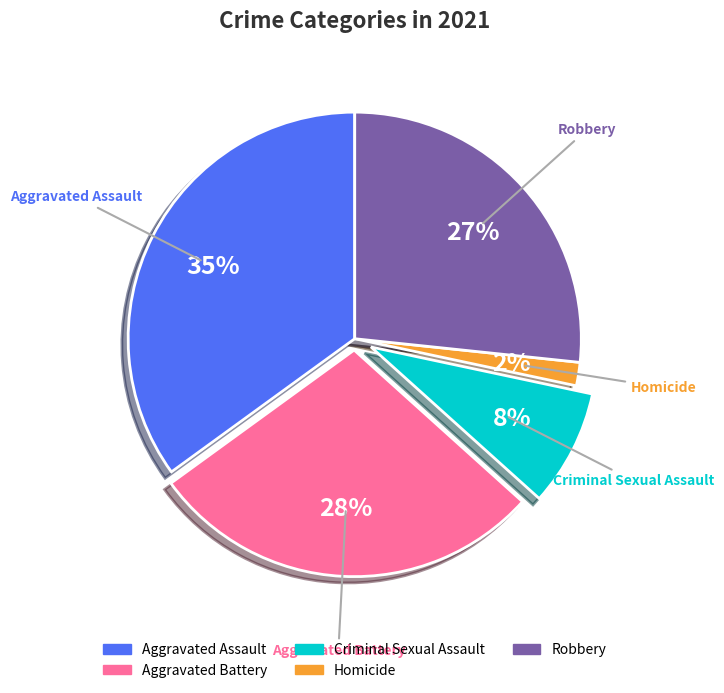

Which has a higher value, Homicide or Criminal Sexual Assault?

Criminal Sexual Assault